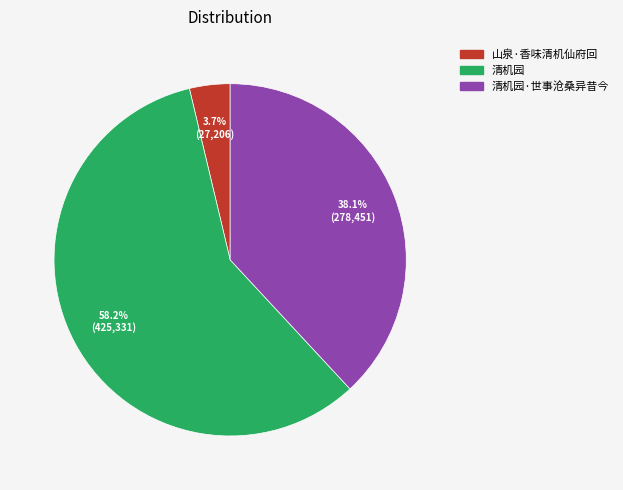

Is there a majority slice in this chart?

Yes